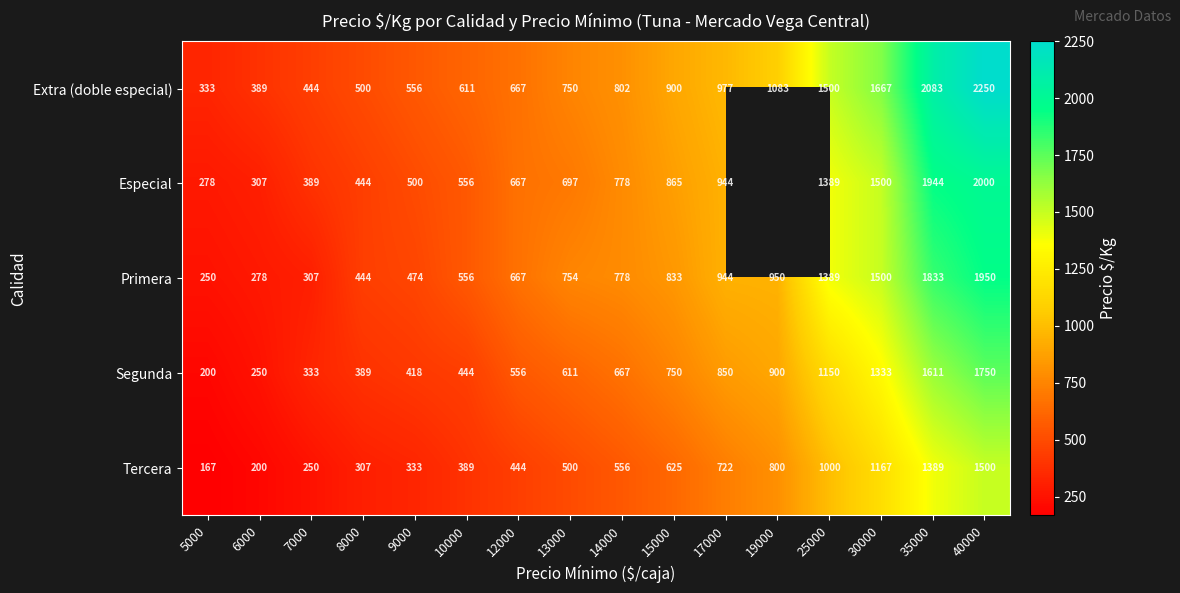

Read the Tercera value at 15000, to the nearest 100.

600